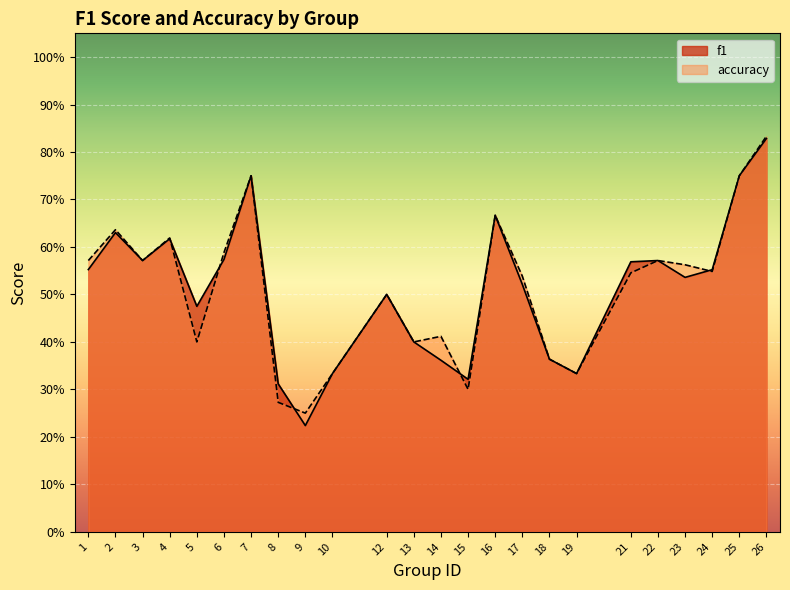

Reading right to left, what are all the values shown in this chart?

f1: 0.8	0.8	0.6	0.5	0.6	0.6	0.3	0.4	0.5	0.7	0.3	0.4	0.4	0.5	0.3	0.2	0.3	0.8	0.6	0.5	0.6	0.6	0.6	0.6
accuracy: 0.8	0.8	0.5	0.6	0.6	0.5	0.3	0.4	0.5	0.7	0.3	0.4	0.4	0.5	0.3	0.2	0.3	0.8	0.6	0.4	0.6	0.6	0.6	0.6